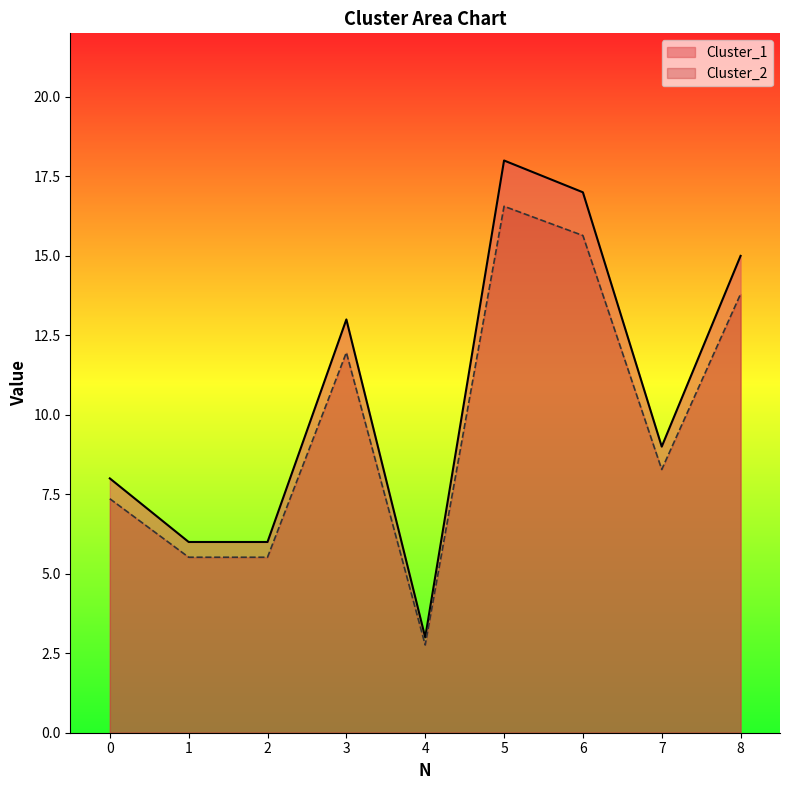

What are all the series names shown in the legend?

Cluster_1, Cluster_2